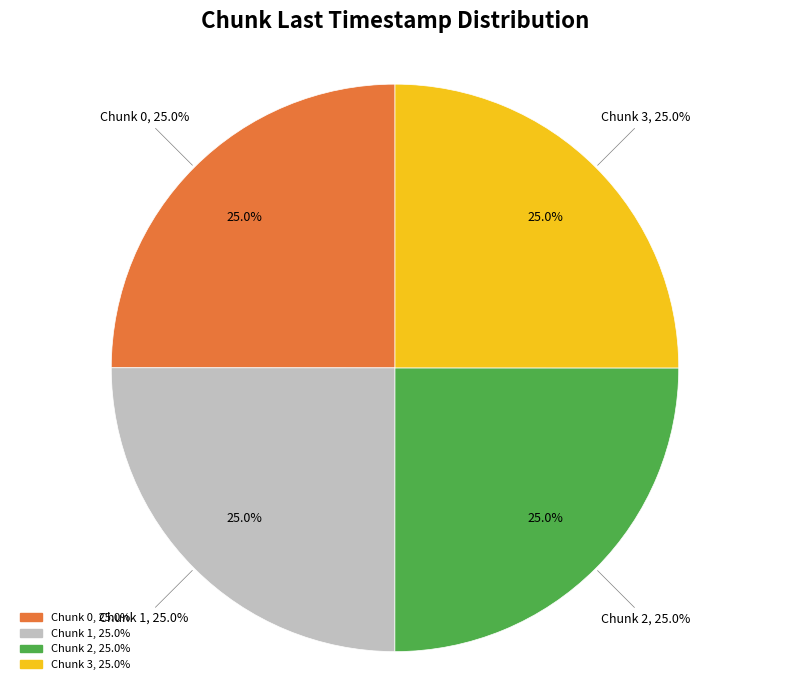

To the nearest percent, what portion does Chunk 3 represent?

25%